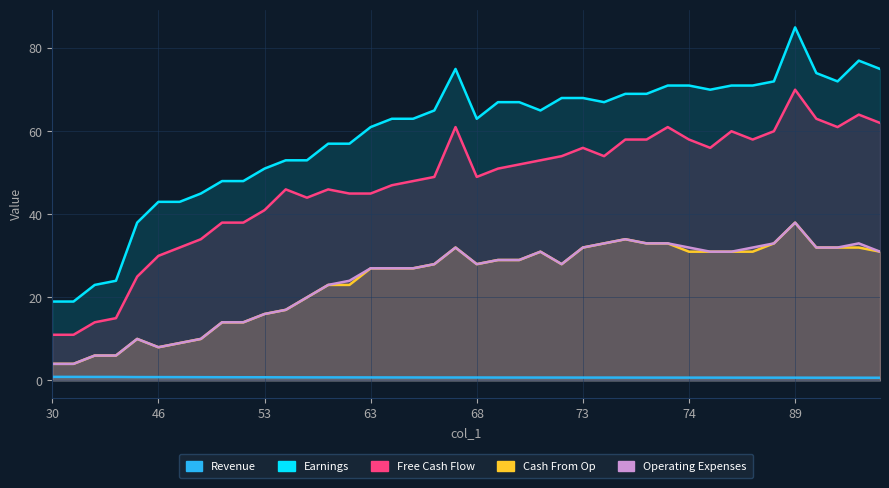

Rank the series by their maximum value, from highest to lowest.

Earnings, Free Cash Flow, Cash From Op, Operating Expenses, Revenue